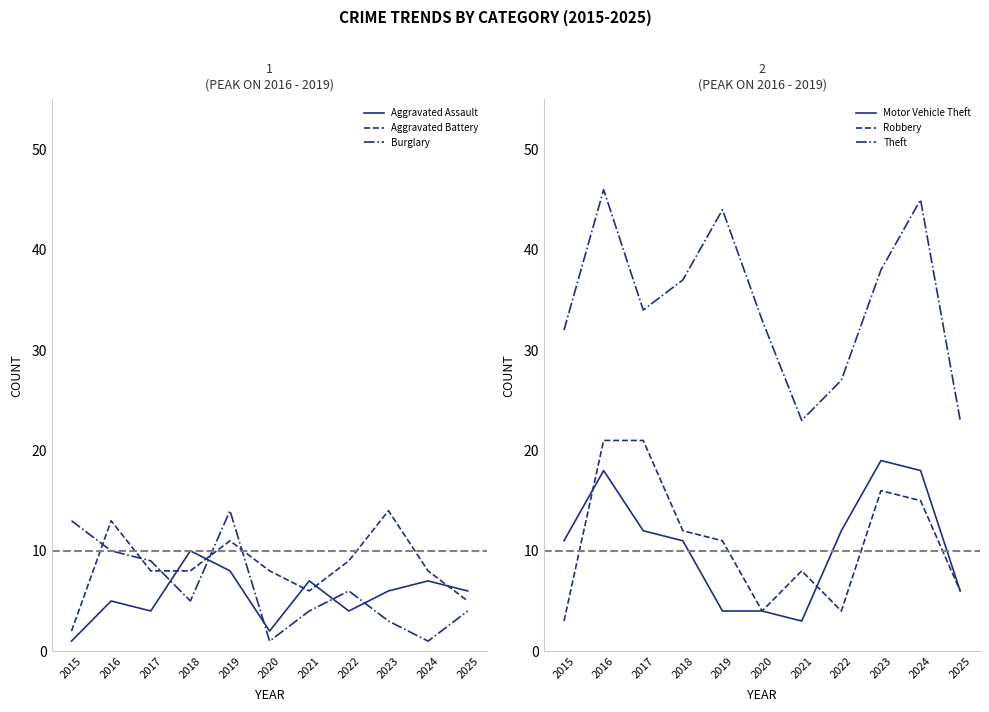

What is the sum of all Aggravated Assault values?

60